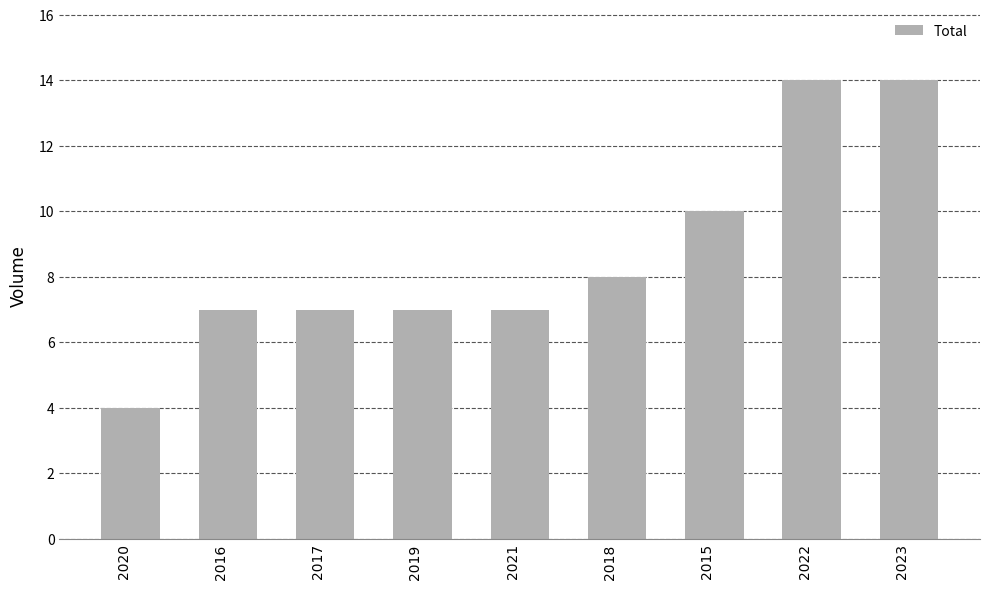

What position from the right is 2019?

6